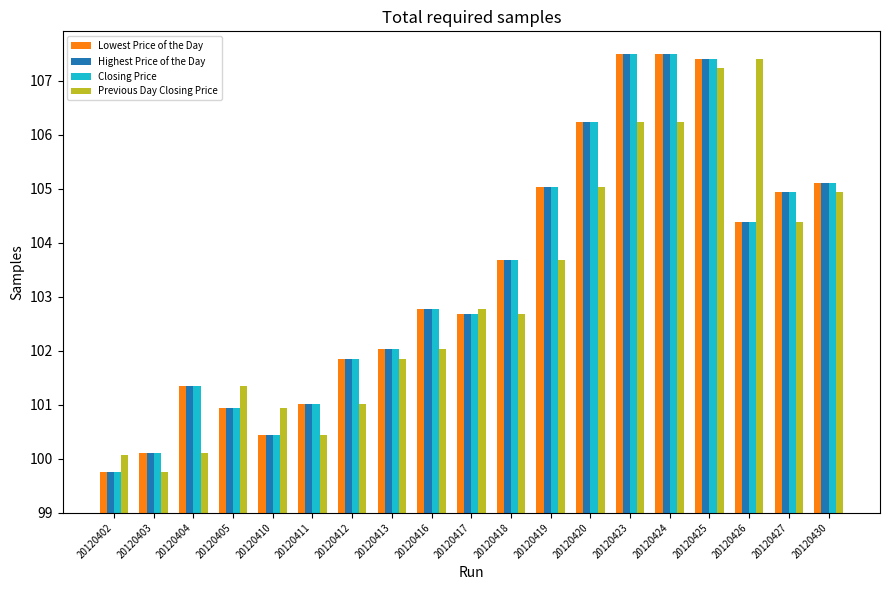

Which label corresponds to the smallest value in the chart?

20120402